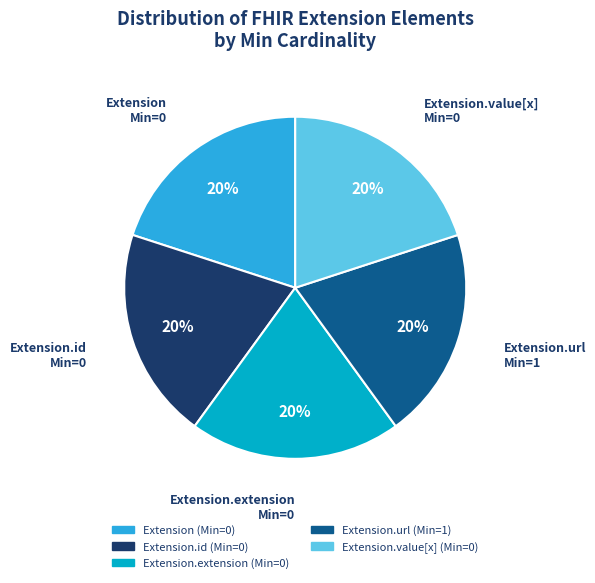

Is it true that Extension.value[x] (Min=0) is 20% of the pie?

True